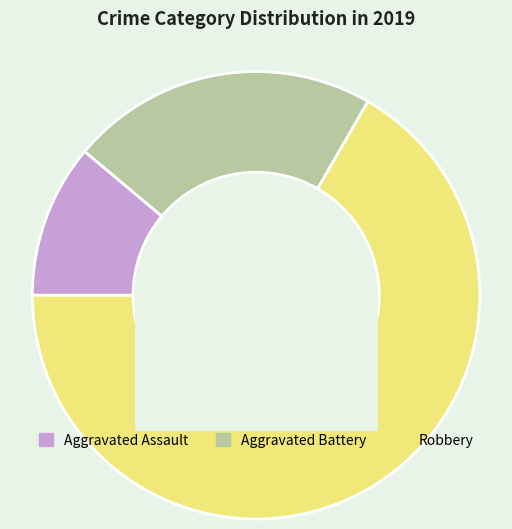

The Aggravated Assault slice represents 11% of the pie. True or false?

True